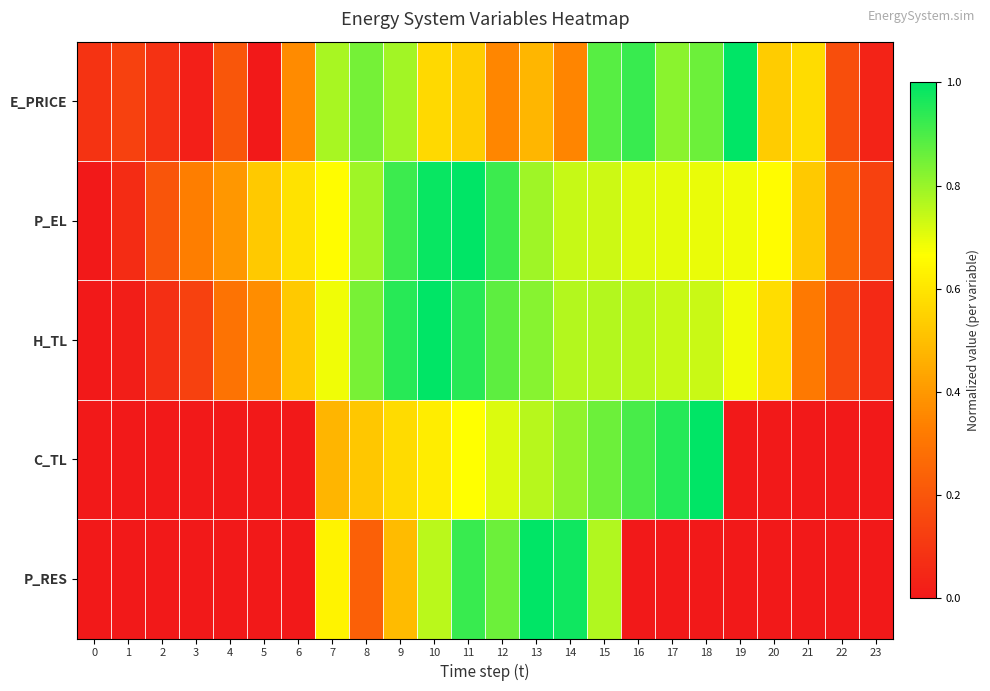

Reading left to right, what are all the values shown in this chart?

E_PRICE: 0=0.1	1=0.1	2=0.1	3=0.0	4=0.2	5=0.0	6=0.4	7=0.8	8=0.8	9=0.8	10=0.6	11=0.5	12=0.4	13=0.5	14=0.3	15=0.9	16=0.9	17=0.8	18=0.9	19=1.0	20=0.5	21=0.6	22=0.2	23=0.0
P_EL: 0=0.0	1=0.1	2=0.2	3=0.3	4=0.4	5=0.5	6=0.6	7=0.7	8=0.8	9=0.9	10=1.0	11=1.0	12=0.9	13=0.8	14=0.7	15=0.7	16=0.7	17=0.7	18=0.7	19=0.7	20=0.7	21=0.5	22=0.3	23=0.1
H_TL: 0=0.0	1=0.0	2=0.1	3=0.1	4=0.3	5=0.4	6=0.5	7=0.7	8=0.8	9=0.9	10=1.0	11=0.9	12=0.9	13=0.8	14=0.8	15=0.8	16=0.8	17=0.7	18=0.7	19=0.7	20=0.6	21=0.3	22=0.2	23=0.1
C_TL: 0=0.0	1=0.0	2=0.0	3=0.0	4=0.0	5=0.0	6=0.0	7=0.5	8=0.5	9=0.6	10=0.6	11=0.7	12=0.7	13=0.8	14=0.8	15=0.9	16=0.9	17=1.0	18=1.0	19=0.0	20=0.0	21=0.0	22=0.0	23=0.0
P_RES: 0=0.0	1=0.0	2=0.0	3=0.0	4=0.0	5=0.0	6=0.0	7=0.6	8=0.2	9=0.5	10=0.8	11=0.9	12=0.9	13=1.0	14=1.0	15=0.8	16=0.0	17=0.0	18=0.0	19=0.0	20=0.0	21=0.0	22=0.0	23=0.0